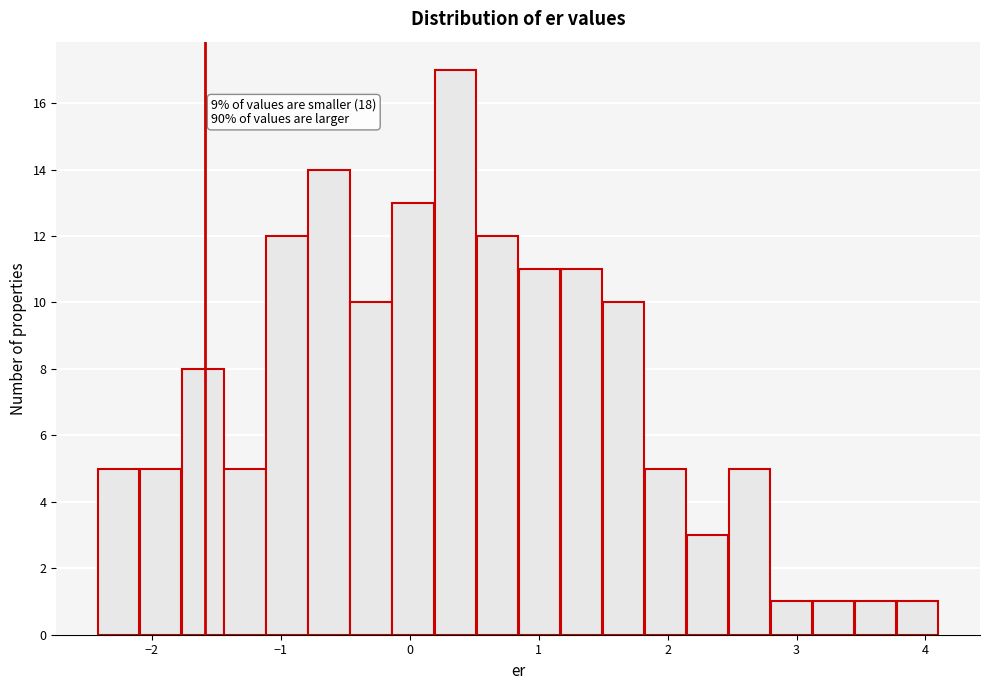

Around what value on the x-axis is the tallest bar? Give the approximate position of its centre, as read against the axis.

0.4